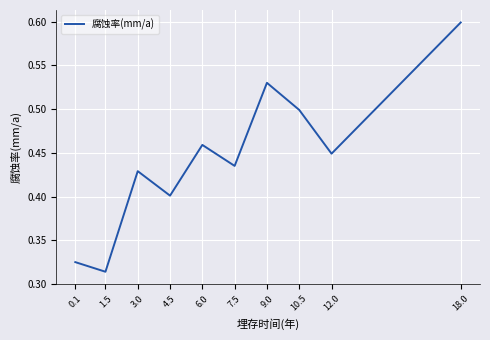

At which label is the value closest to 0?

1.5